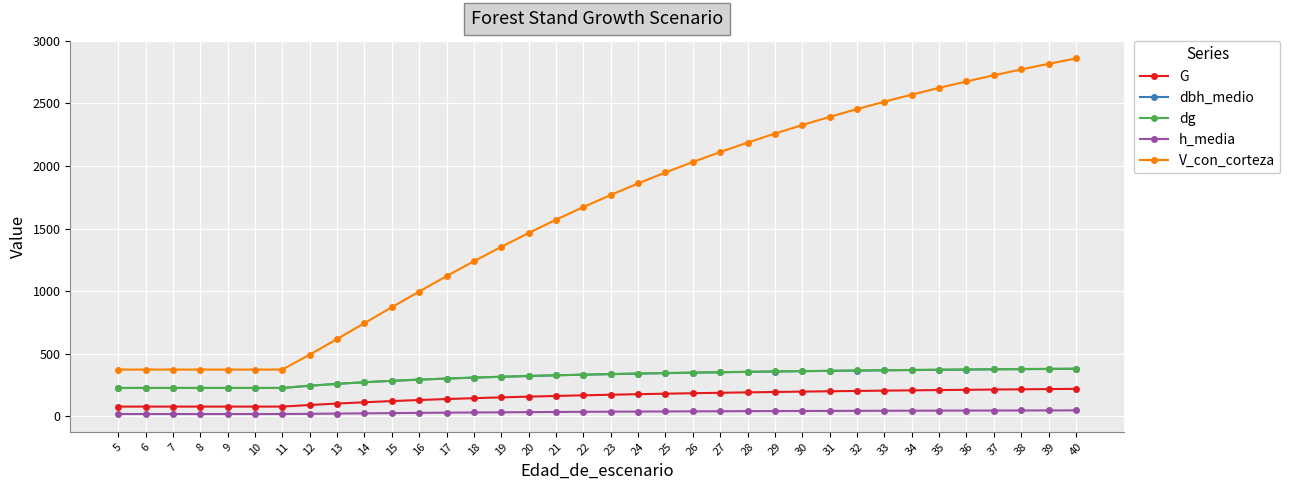

The h_media series shows 37.6 at 24. True or false?

True